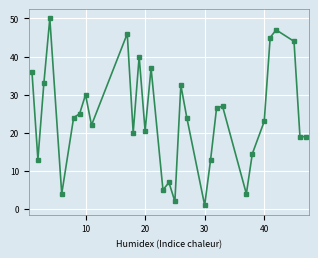

What is the average value?

24.3